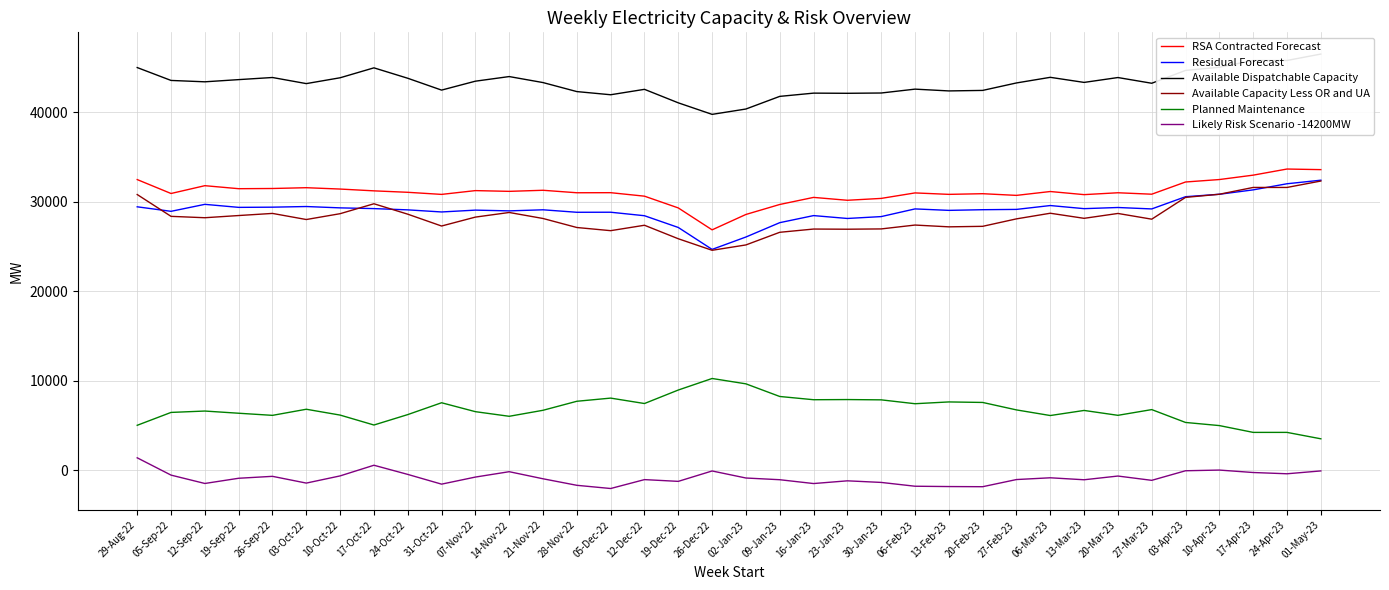

The Available Capacity Less OR and UA series shows 26593 at 09-Jan-23. True or false?

True